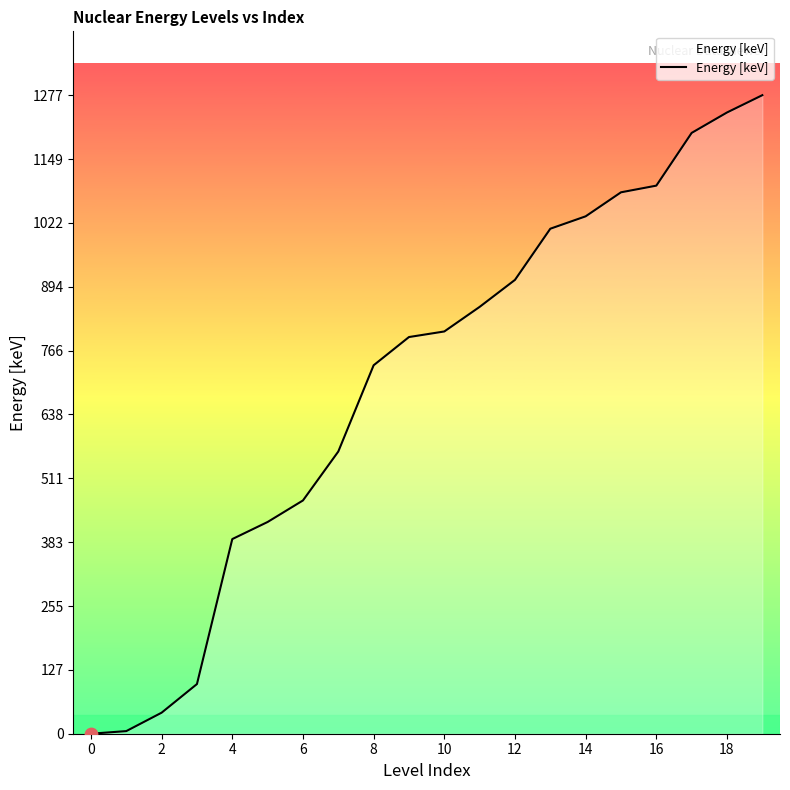

What is the maximum value shown in the chart?

1277.5